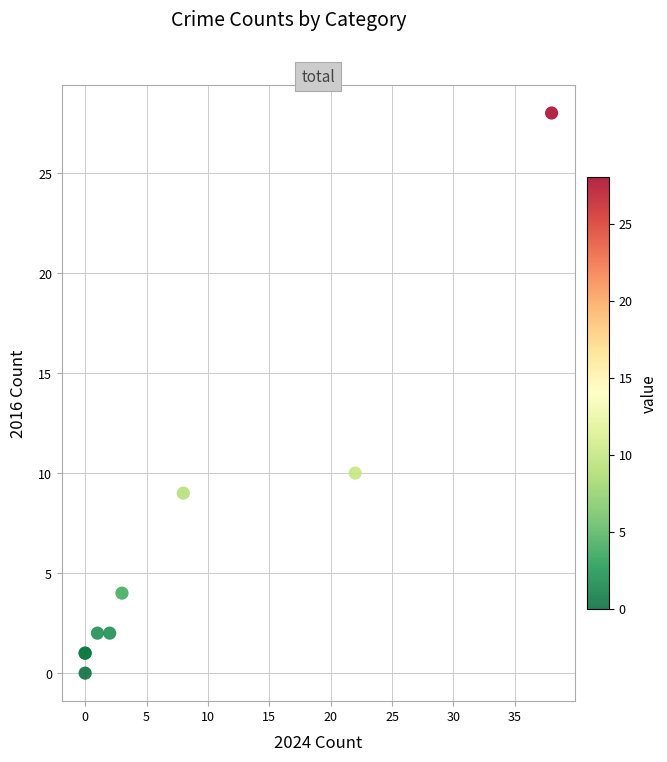

What Y value in the scatter plot is closest to 14?

10